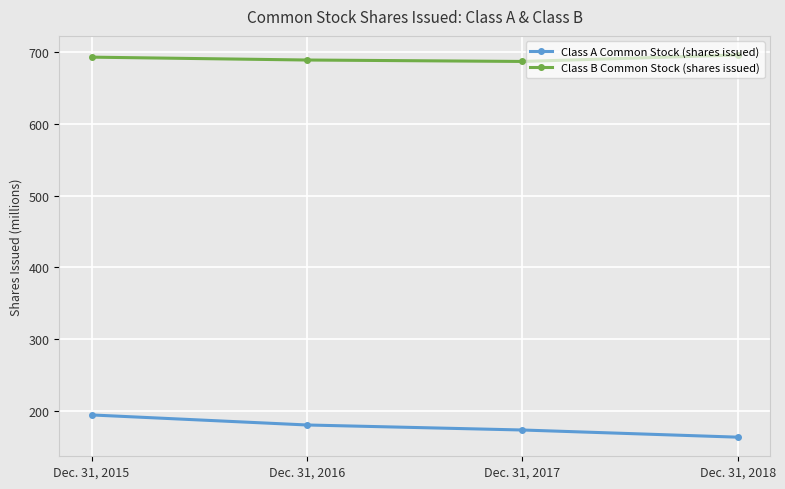

Is the value of Class A Common Stock (shares issued) at Dec. 31, 2018 greater than the value of Class B Common Stock (shares issued) at Dec. 31, 2017?

No